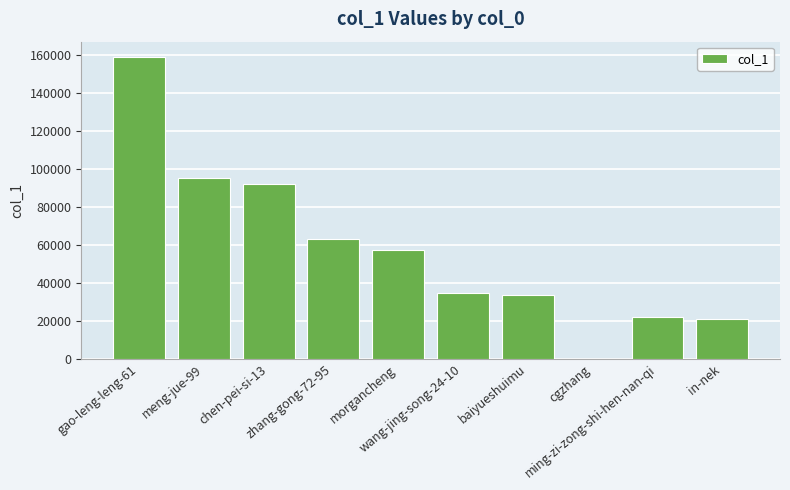

What is the average value?

57735